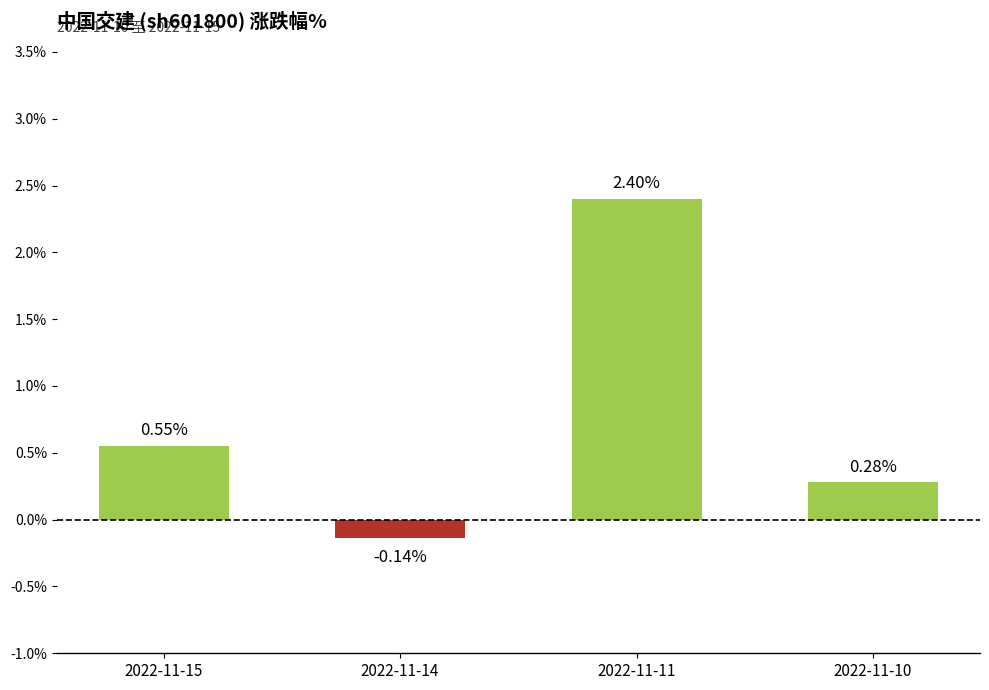

What is the sum of the values at 2022-11-15 and 2022-11-14?

0.4